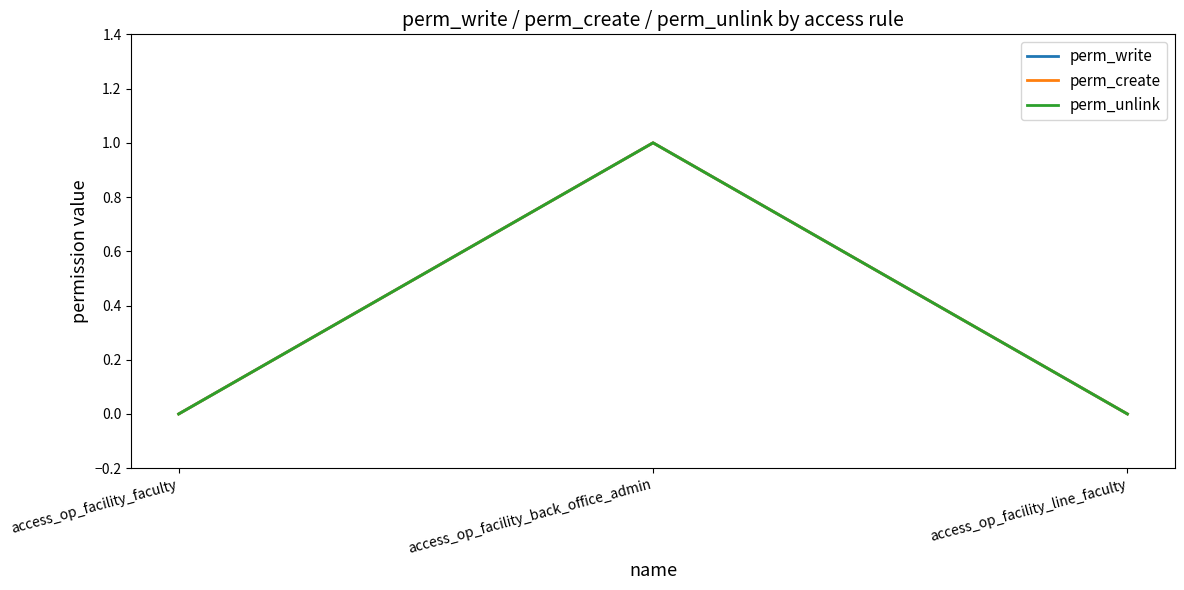

Which series has the largest total across all categories?

perm_write